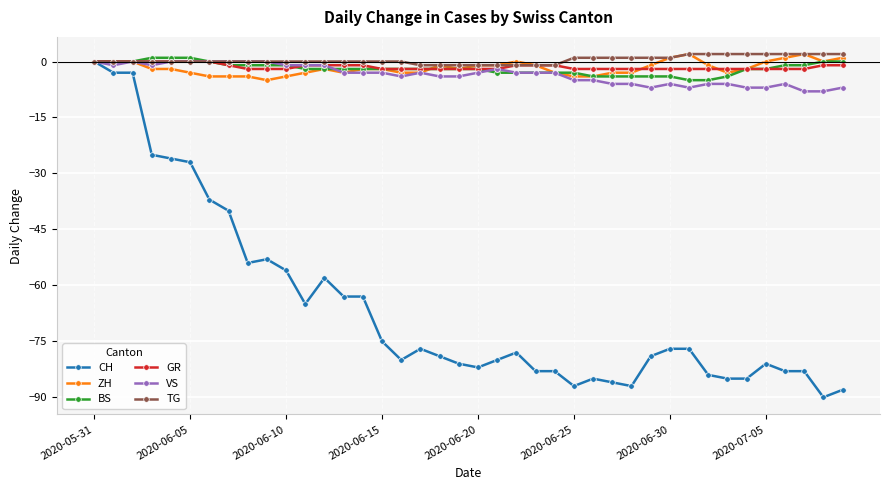

Which series has the widest spread of values?

CH